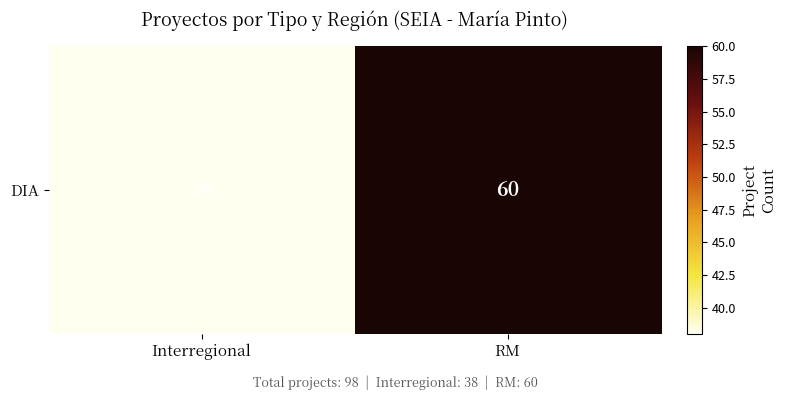

How many distinct data groups are displayed?

1